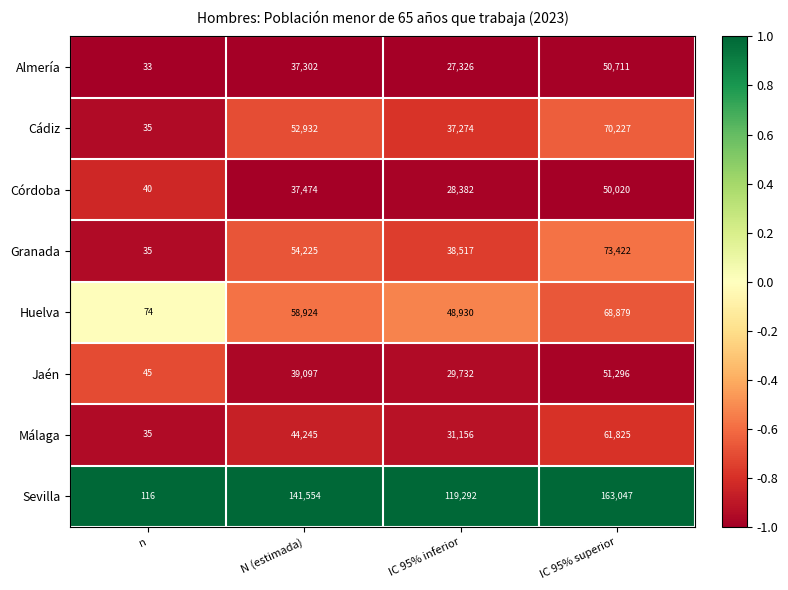

How many Huelva values are between 48930 and 68879?

3